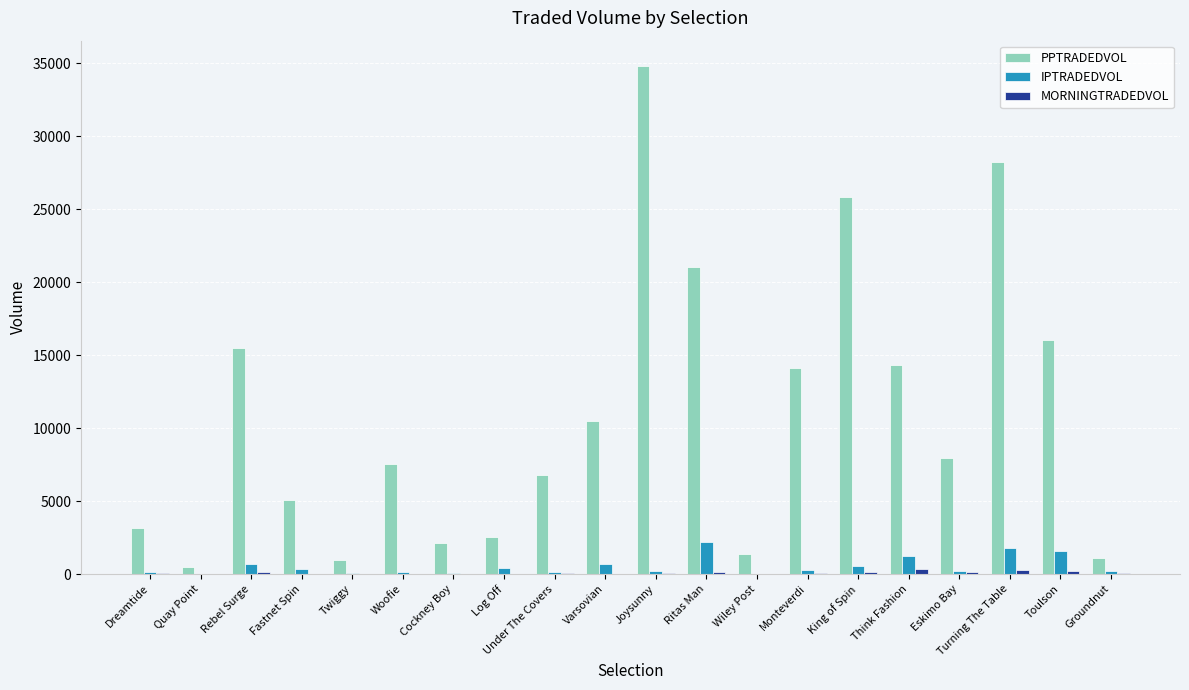

What is the approximate value of PPTRADEDVOL at Eskimo Bay?

7963.1